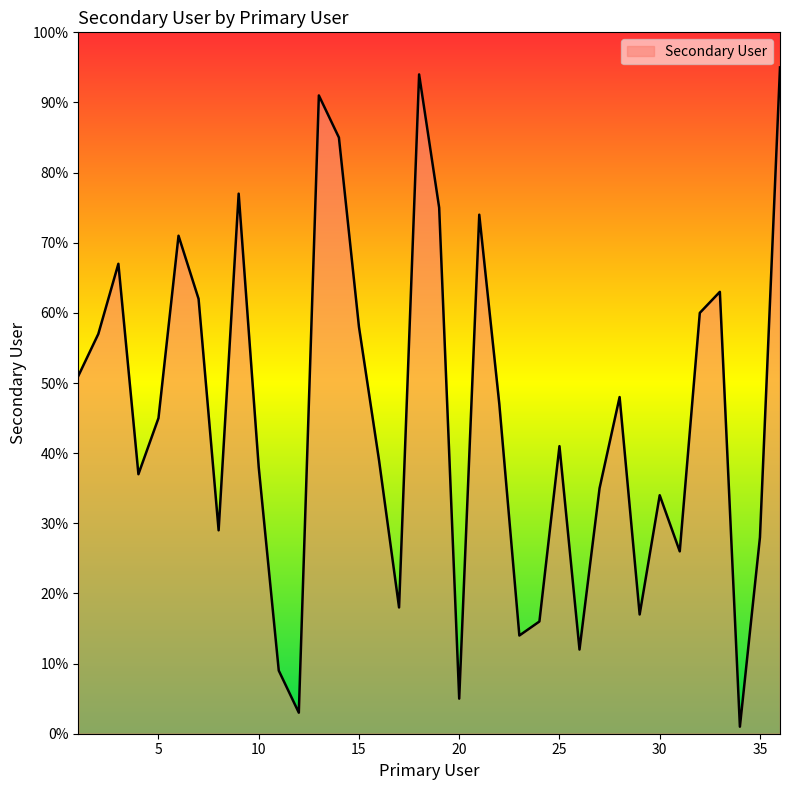

Reading left to right, transcribe all the data shown in this chart.

51	57	67	37	45	71	62	29	77	38	9	3	91	85	58	39	18	94	75	5	74	47	14	16	41	12	35	48	17	34	26	60	63	1	28	95